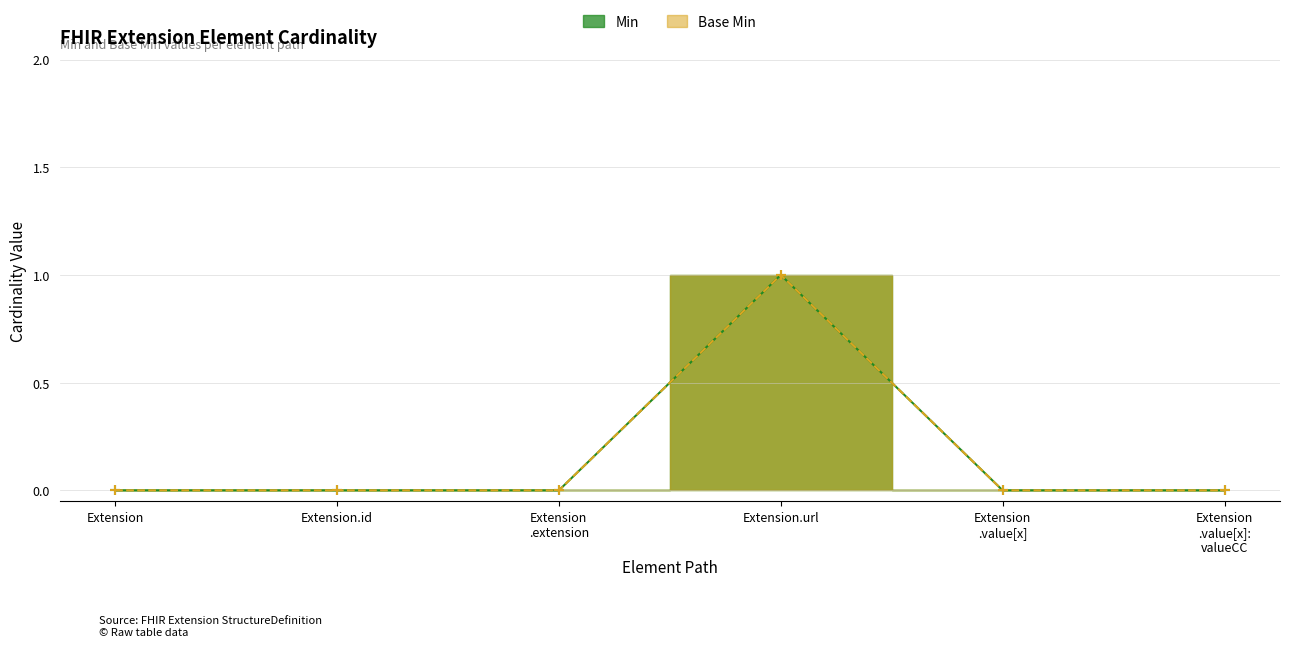

How many lines are shown in the chart?

2